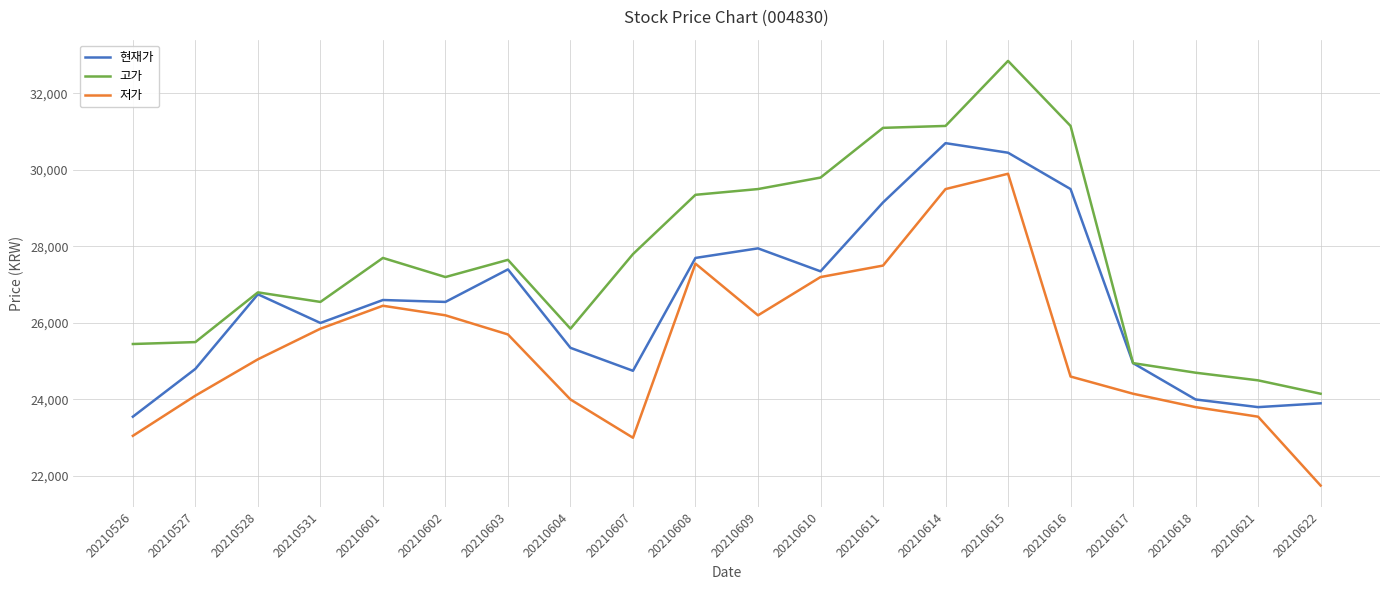

Is this an area chart (filled region under the line)?

No